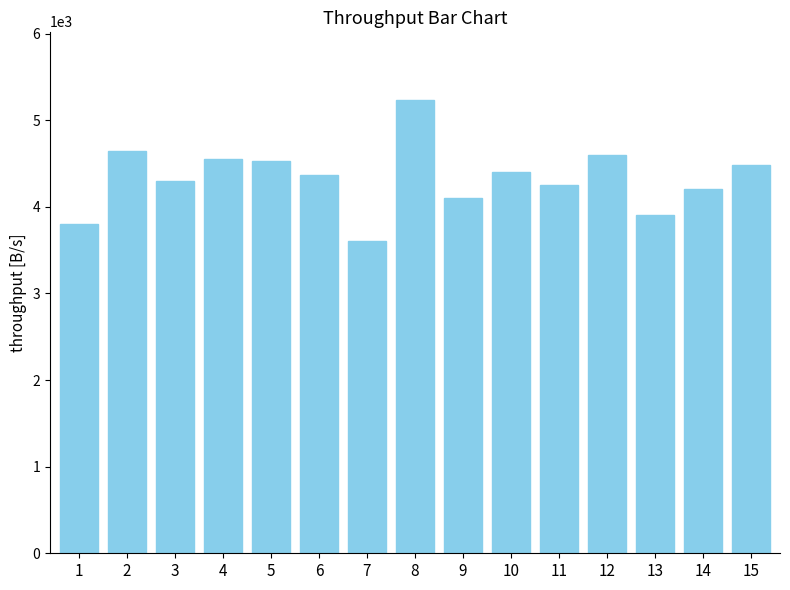

What is the difference between the values at 3 and 13?

400